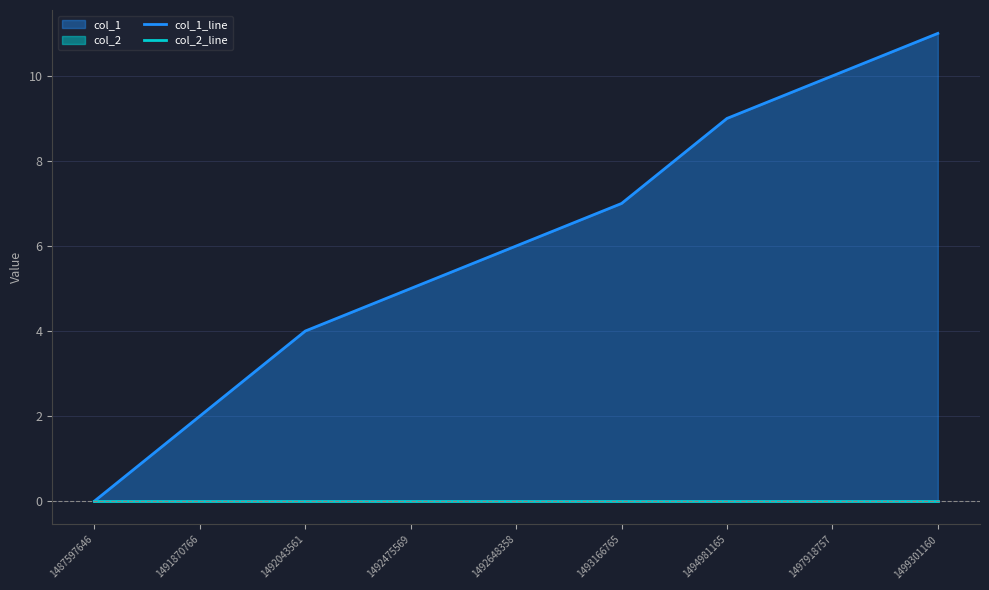

Does the chart have visible grid lines?

Yes